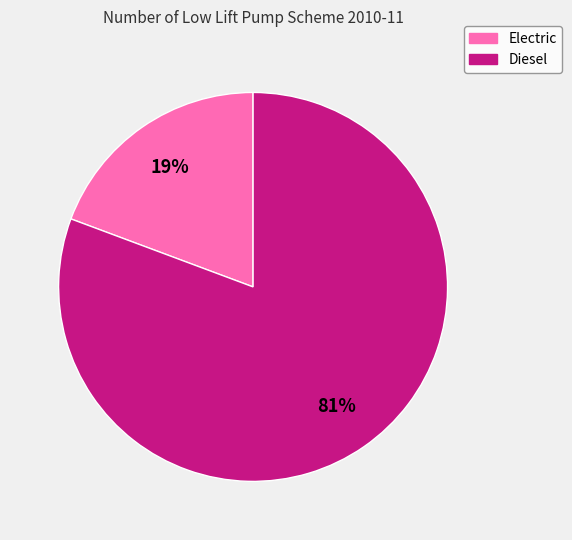

To the nearest percent, what portion does Electric represent?

19%